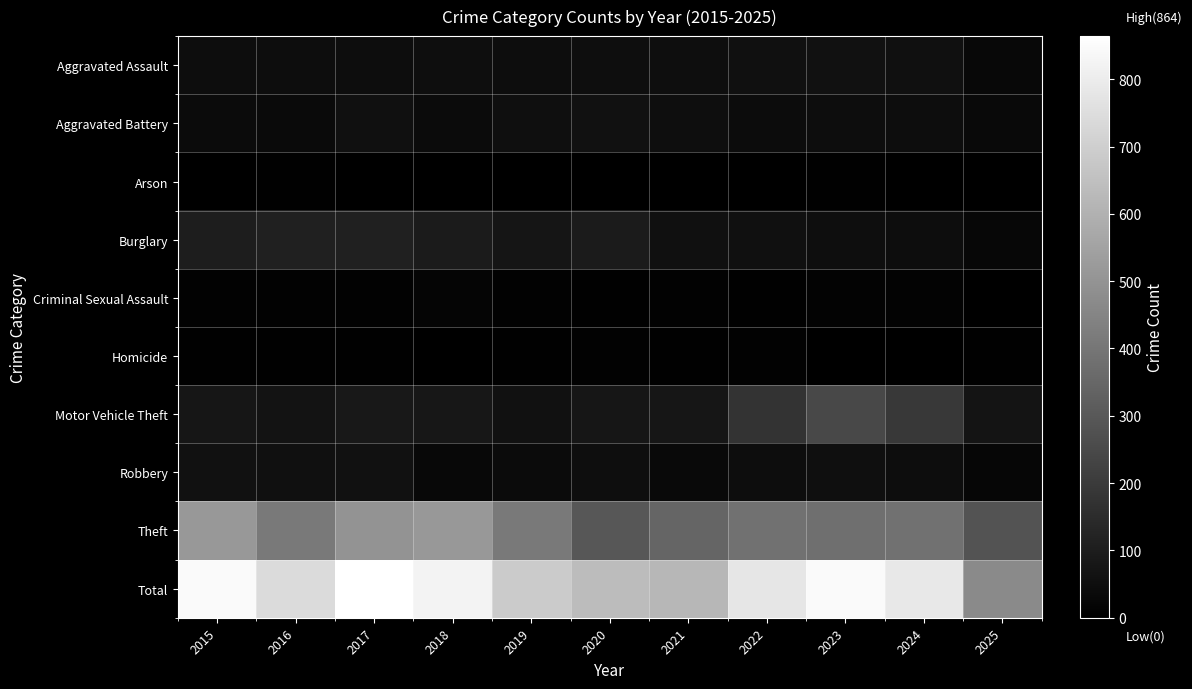

Reading left to right, extract all data points from this chart.

Aggravated Assault: 2015=46	2016=46	2017=44	2018=48	2019=44	2020=48	2021=50	2022=55	2023=59	2024=56	2025=29
Aggravated Battery: 2015=38	2016=37	2017=54	2018=39	2019=51	2020=59	2021=49	2022=42	2023=47	2024=46	2025=33
Arson: 2015=1	2016=4	2017=2	2018=3	2019=0	2020=2	2021=1	2022=3	2023=4	2024=2	2025=1
Burglary: 2015=98	2016=112	2017=114	2018=92	2019=72	2020=92	2021=57	2022=56	2023=48	2024=44	2025=25
Criminal Sexual Assault: 2015=7	2016=7	2017=7	2018=18	2019=7	2020=5	2021=9	2022=5	2023=11	2024=13	2025=3
Homicide: 2015=6	2016=5	2017=4	2018=3	2019=5	2020=10	2021=4	2022=9	2023=2	2024=1	2025=4
Motor Vehicle Theft: 2015=75	2016=67	2017=82	2018=78	2019=60	2020=75	2021=75	2022=175	2023=243	2024=190	2025=69
Robbery: 2015=59	2016=54	2017=60	2018=27	2019=38	2020=48	2021=32	2022=46	2023=53	2024=46	2025=23
Theft: 2015=515	2016=409	2017=497	2018=515	2019=409	2020=296	2021=341	2022=388	2023=377	2024=386	2025=282
Total: 2015=845	2016=741	2017=864	2018=823	2019=686	2020=635	2021=618	2022=779	2023=844	2024=784	2025=469